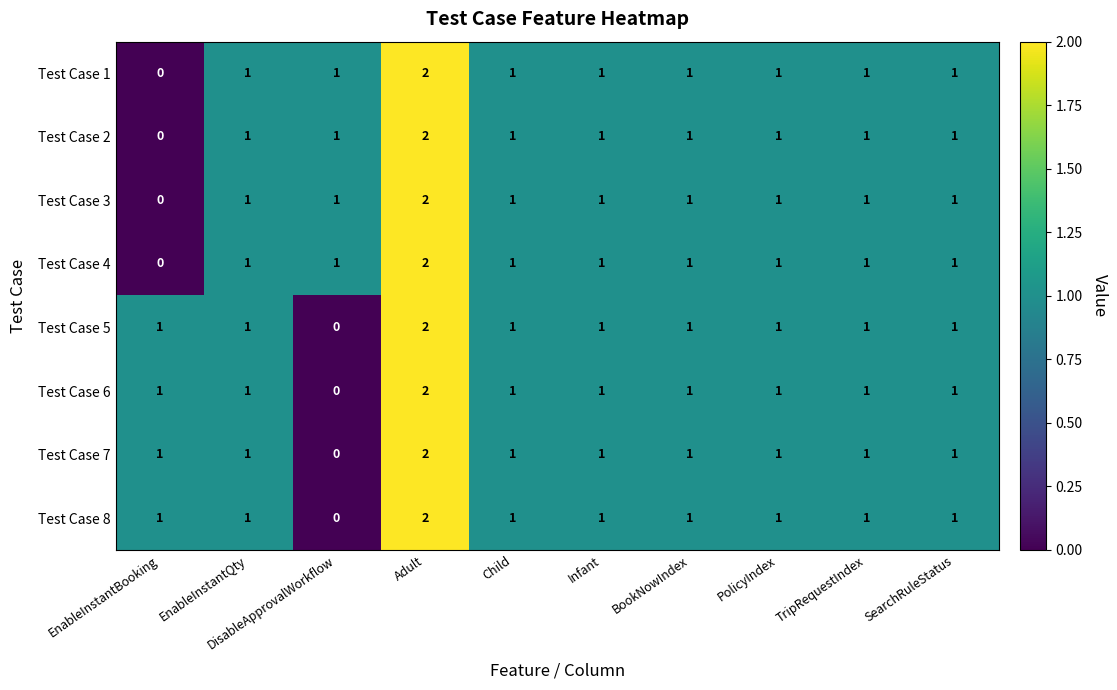

The Test Case 1 series shows 1 at TripRequestIndex. True or false?

True